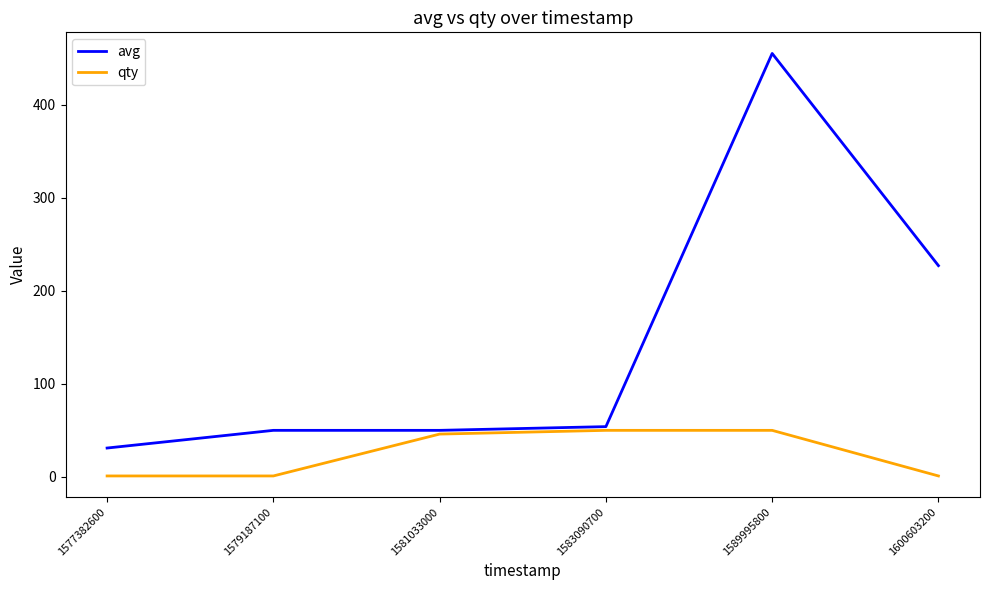

Is this an area chart (filled region under the line)?

No